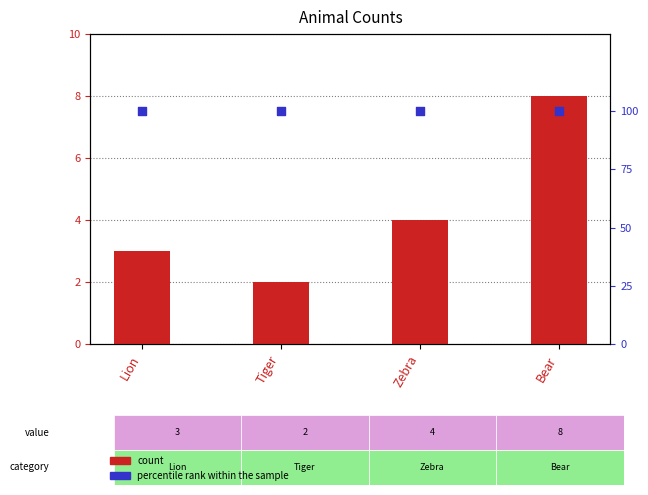

Which series reaches the maximum Y coordinate?

percentile rank within the sample